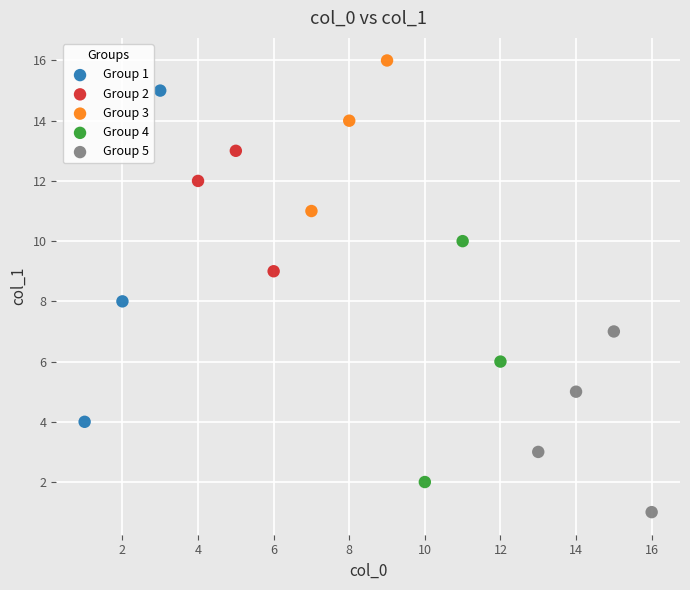

Which series has the widest spread of Y values?

Group 1